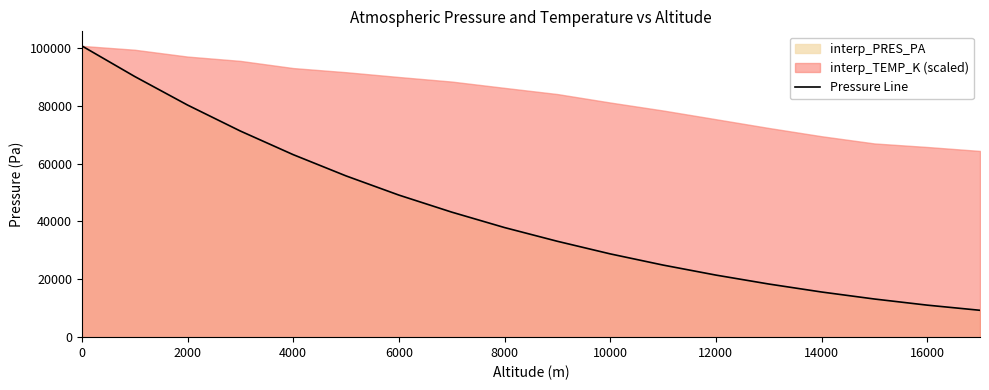

True or false: Pressure Line has a value of 133103.5 at 0.

False